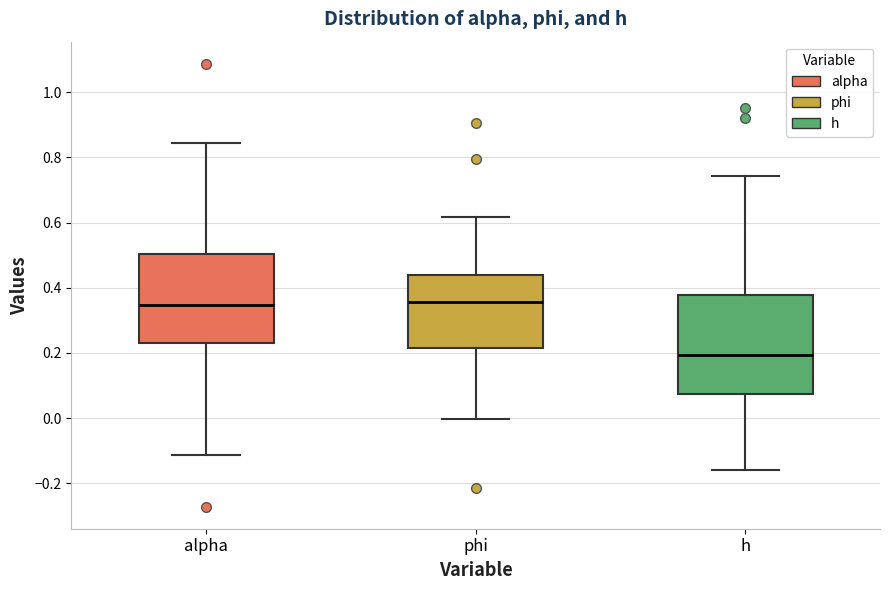

Which box is the tallest, from its lower edge to its upper edge?

h